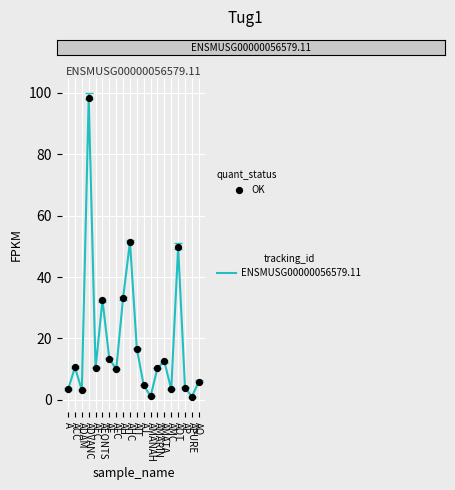

What is the maximum value shown in the chart?

98.5